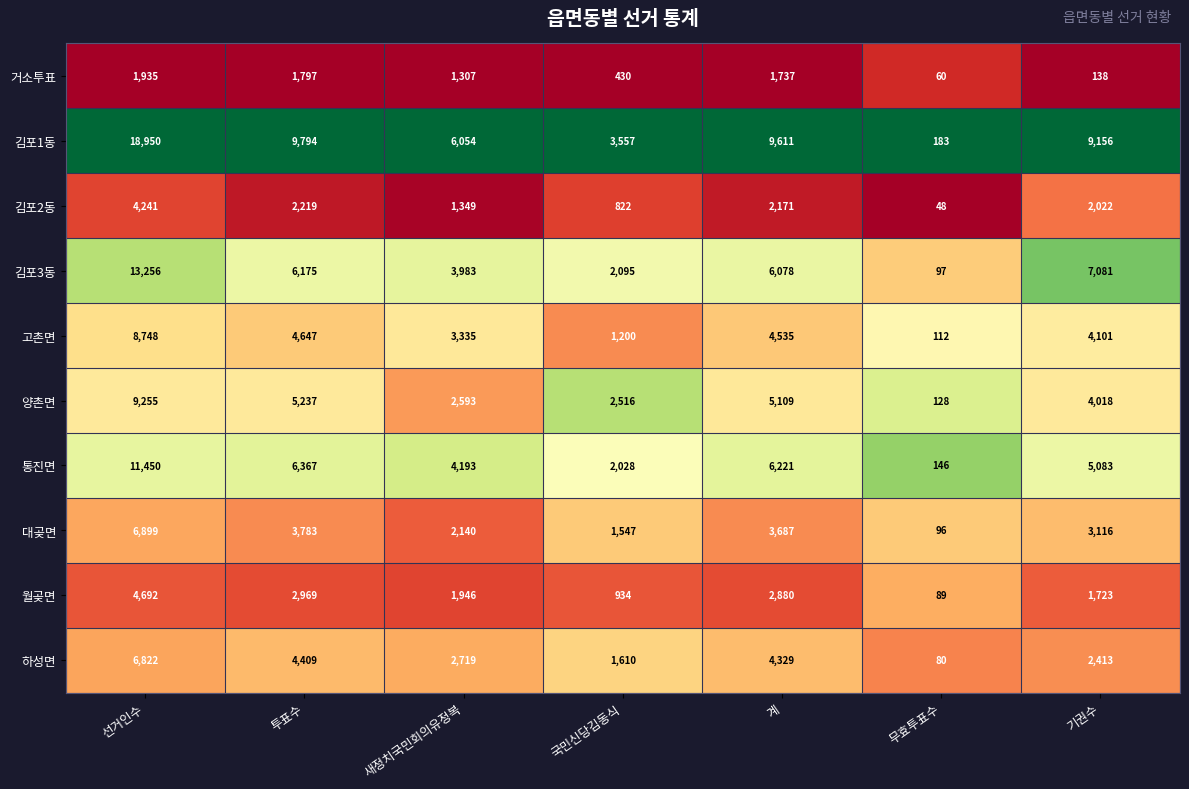

What is the average value of the 김포3동 series?

5538